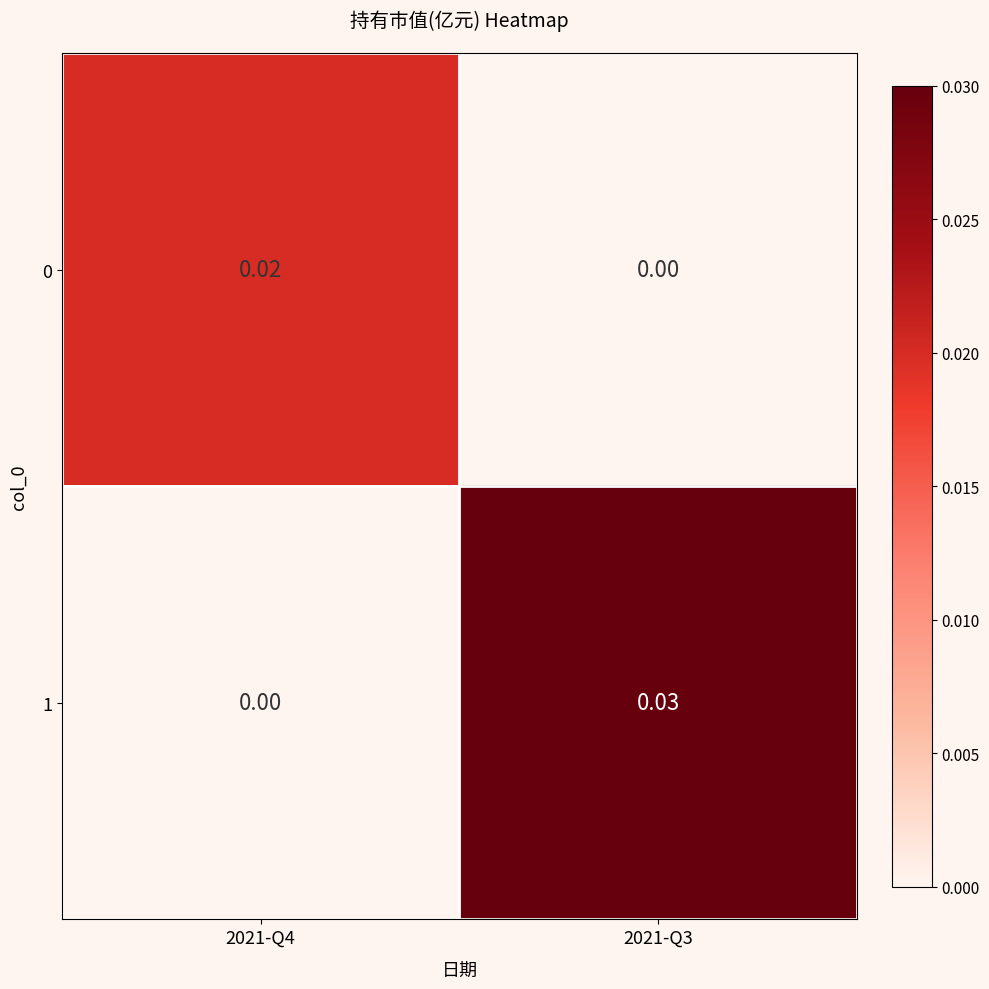

Is the value of 1 at 2021-Q3 greater than the value of 0 at 2021-Q3?

Yes